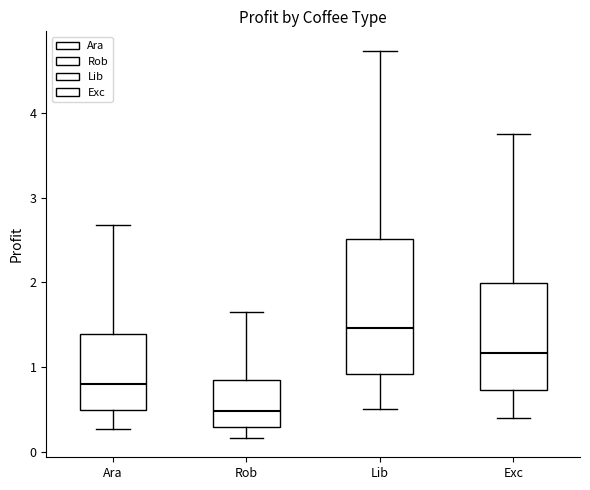

Which box has the lowest median line?

Rob